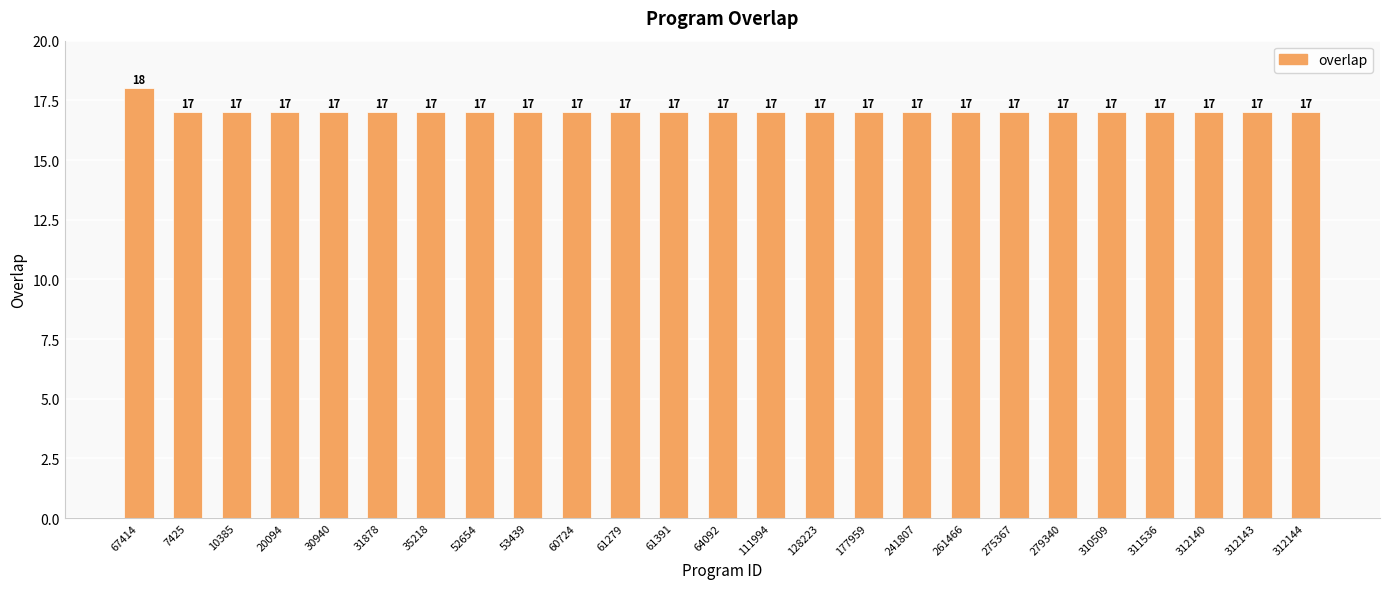

What is the greatest value displayed?

18